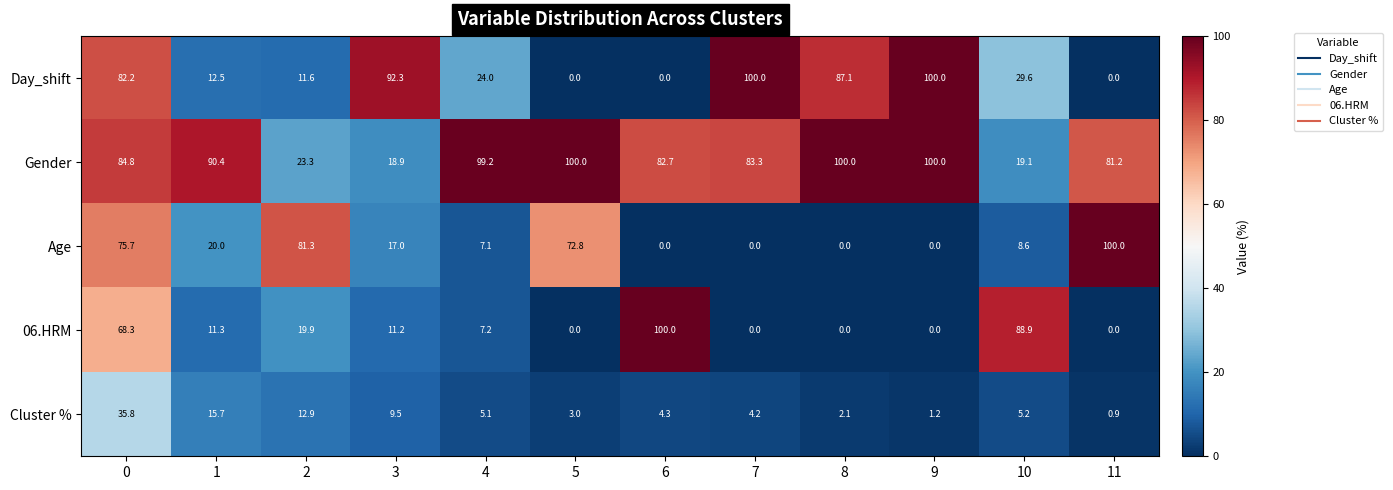

At how many categories does at least one series exceed 75?

12